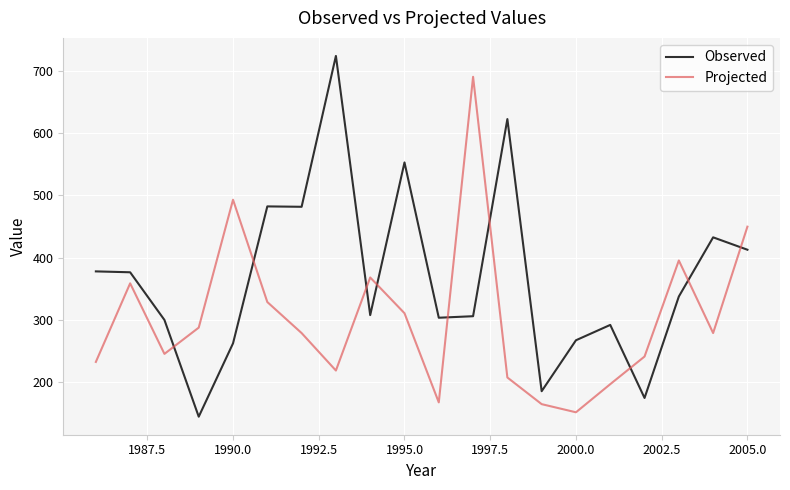

What is the minimum value for Projected?

152.1